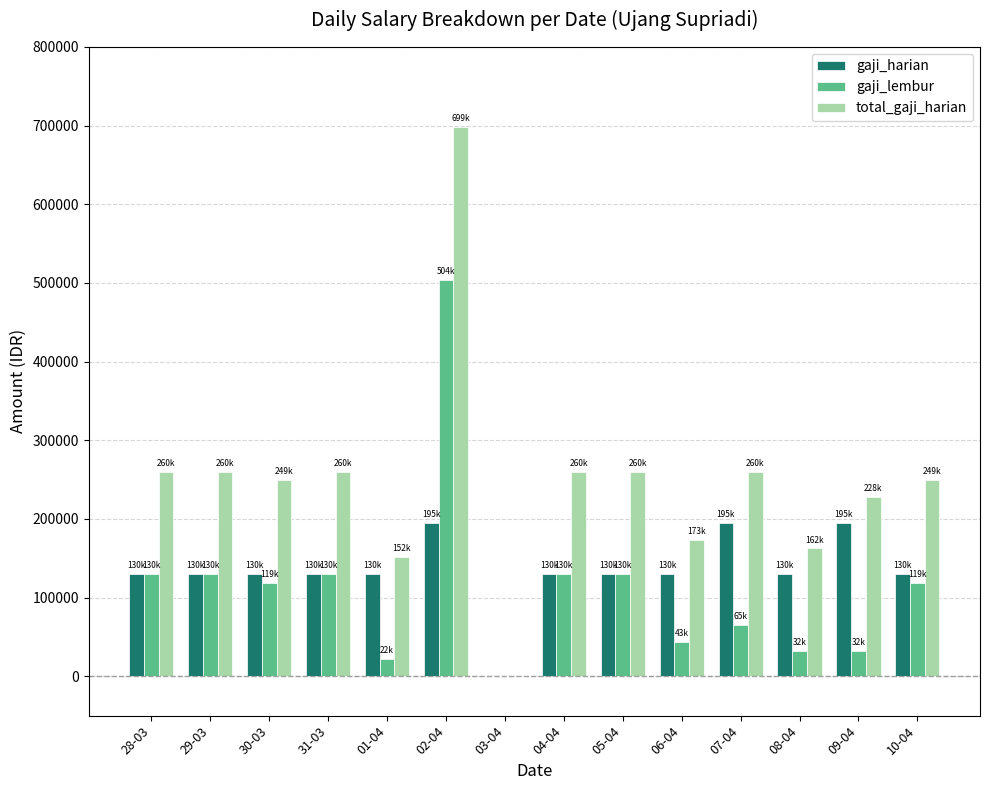

Between 06-04 and 09-04, which series saw the biggest shift?

gaji_harian